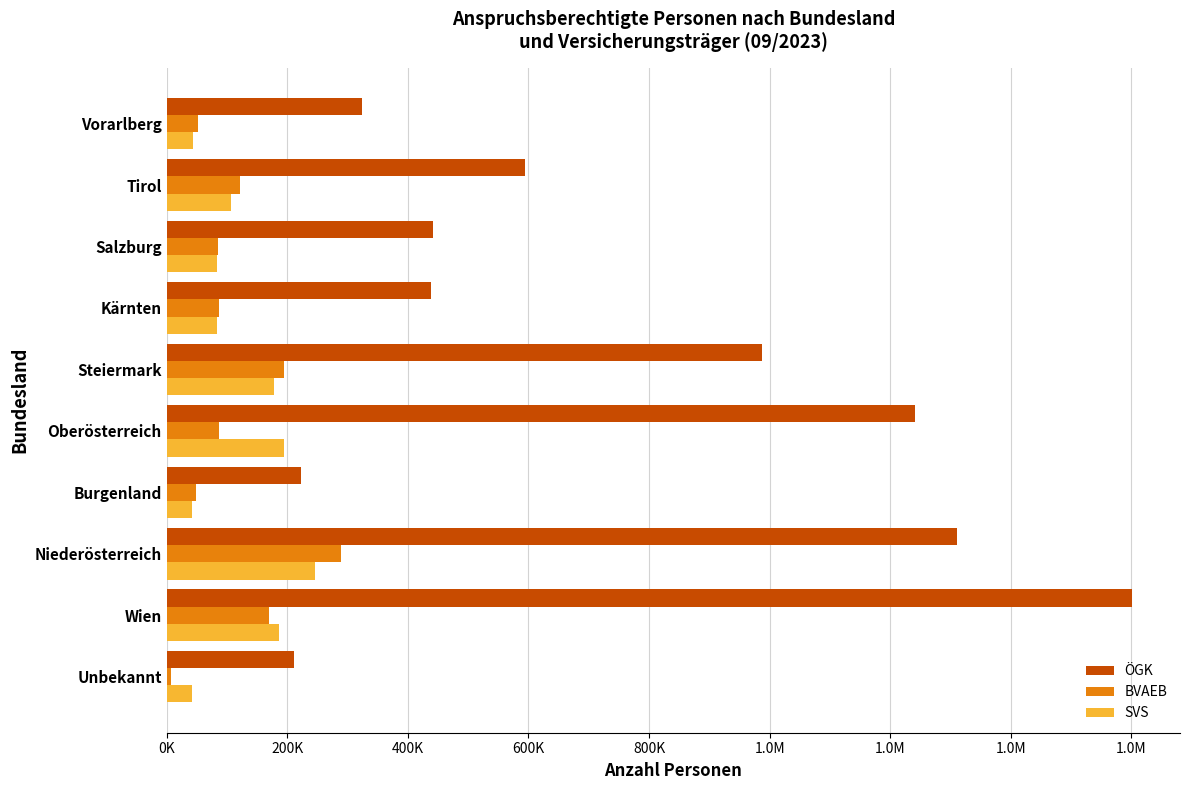

What are all the series names shown in the legend?

ÖGK, BVAEB, SVS